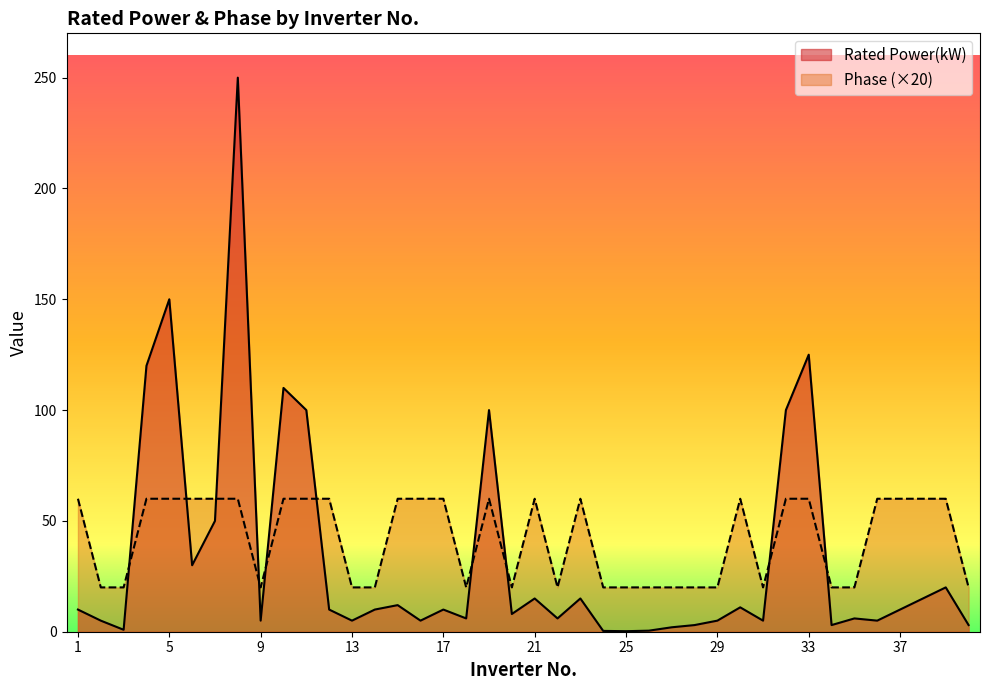

After their last crossing, which series has the higher values: Rated Power(kW) or Phase?

Phase